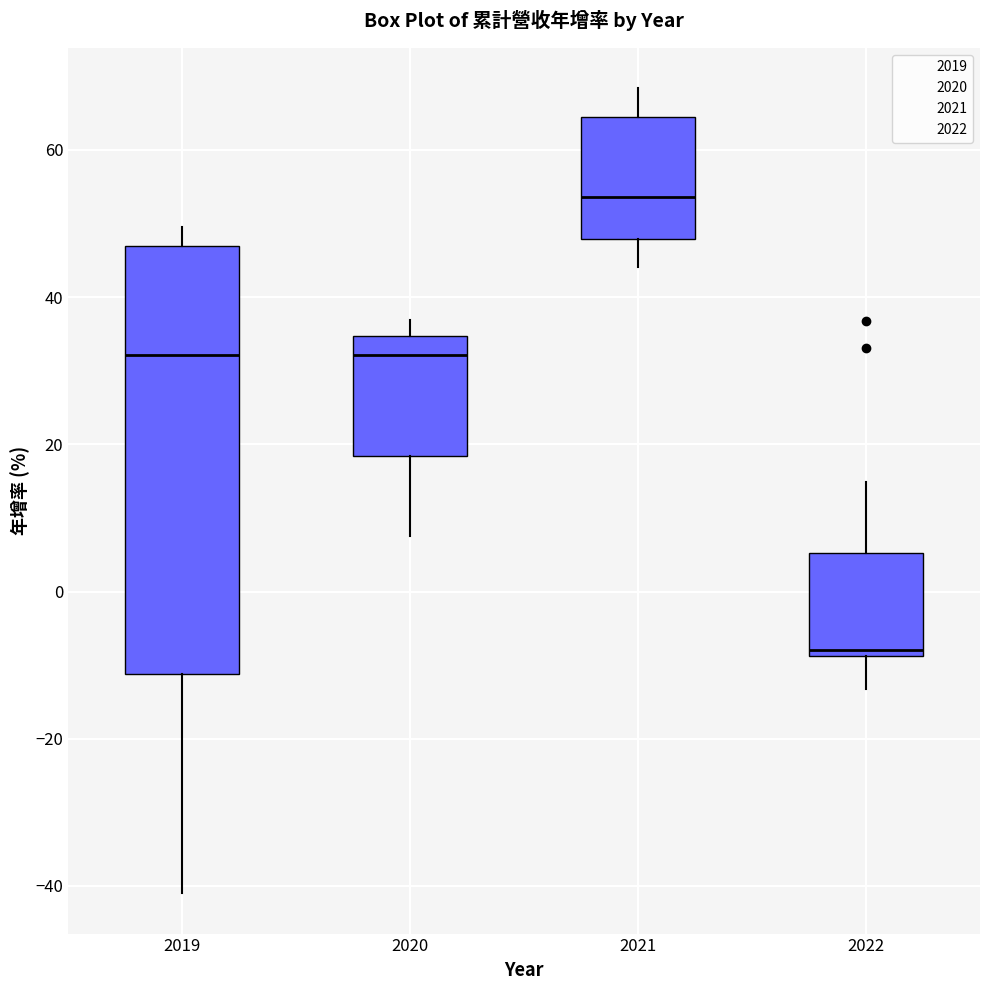

Reading left to right, read every box against the y-axis: the position of its median line, the range the box covers, and the ends of its whiskers. The values are not printed on the chart, so give them approximately, as read against the axis.

2019: median 32, box -12 to 46, whiskers -40 to 50
2020: median 32, box 18 to 34, whiskers 8 to 36
2021: median 54, box 48 to 64, whiskers 44 to 68
2022: median -8 (just above the box's lower edge), box -8 to 6, whiskers -14 to 14